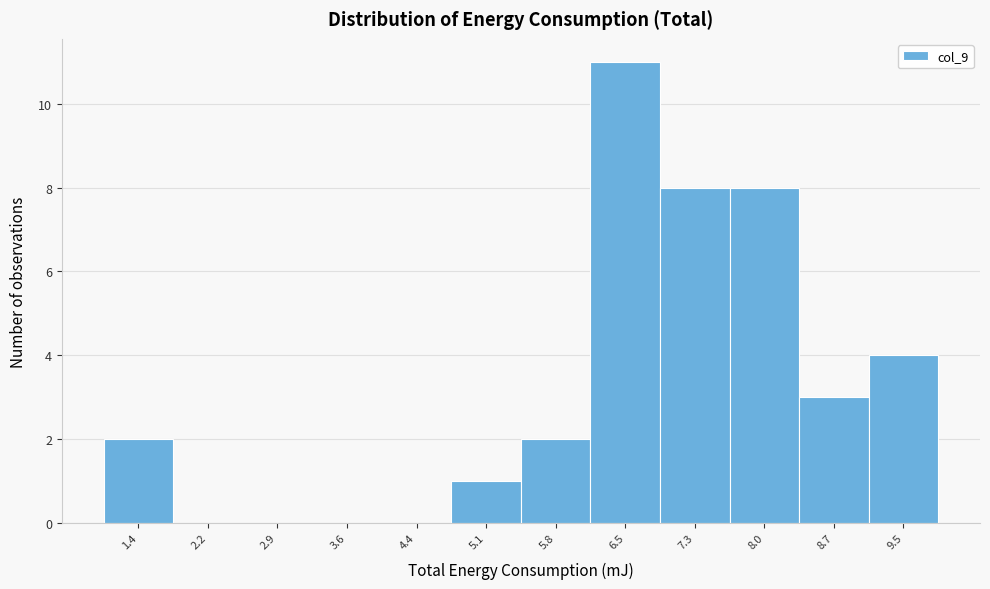

Reading left to right, transcribe all the data shown in this chart.

1.4=2	2.2=0	2.9=0	3.6=0	4.4=0	5.1=1	5.8=2	6.5=11	7.3=8	8.0=8	8.7=3	9.5=4